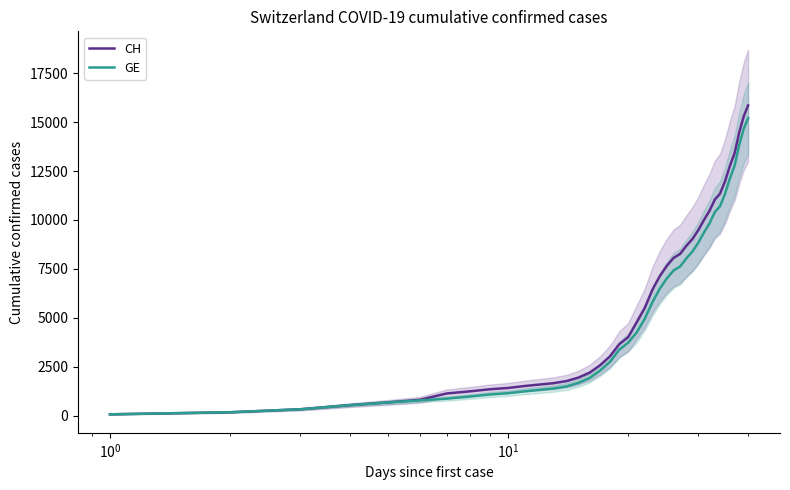

What is the maximum value for CH?

15850